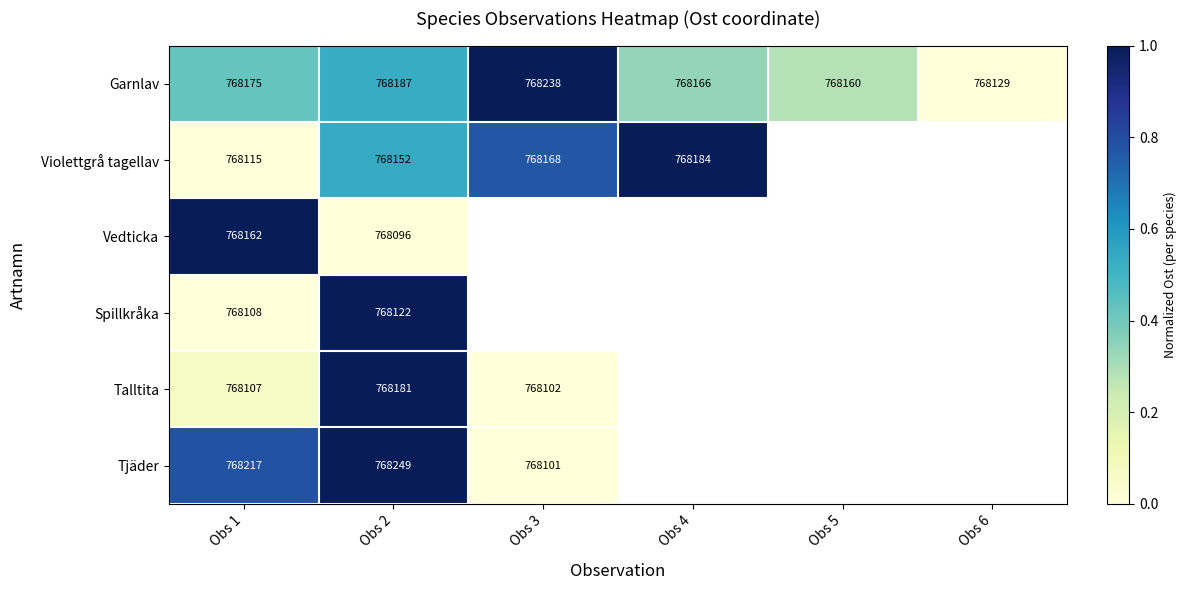

True or false: Garnlav has a value of 0.1 at Obs 4.

False